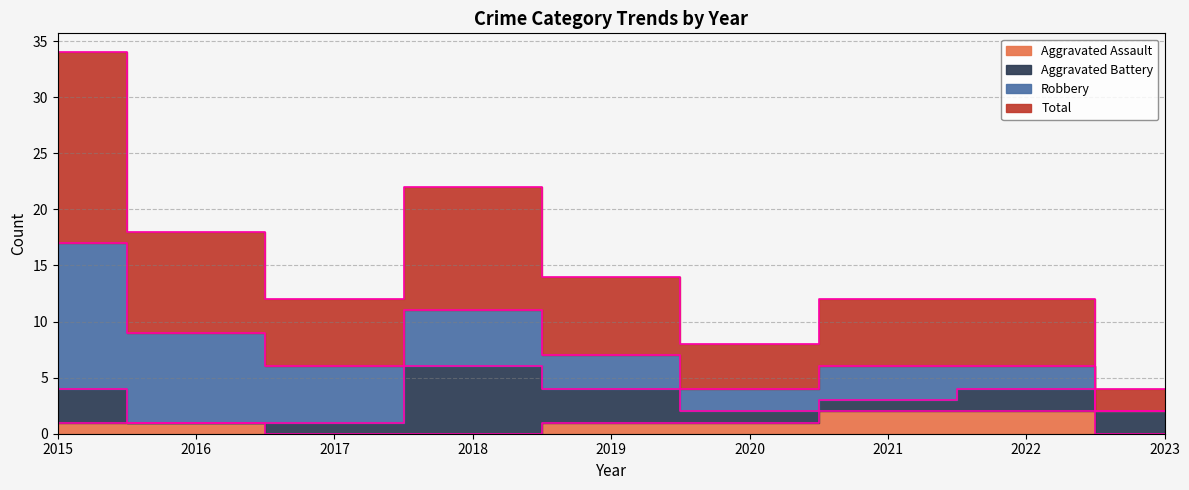

True or false: Total and Aggravated Assault cross at least once.

False